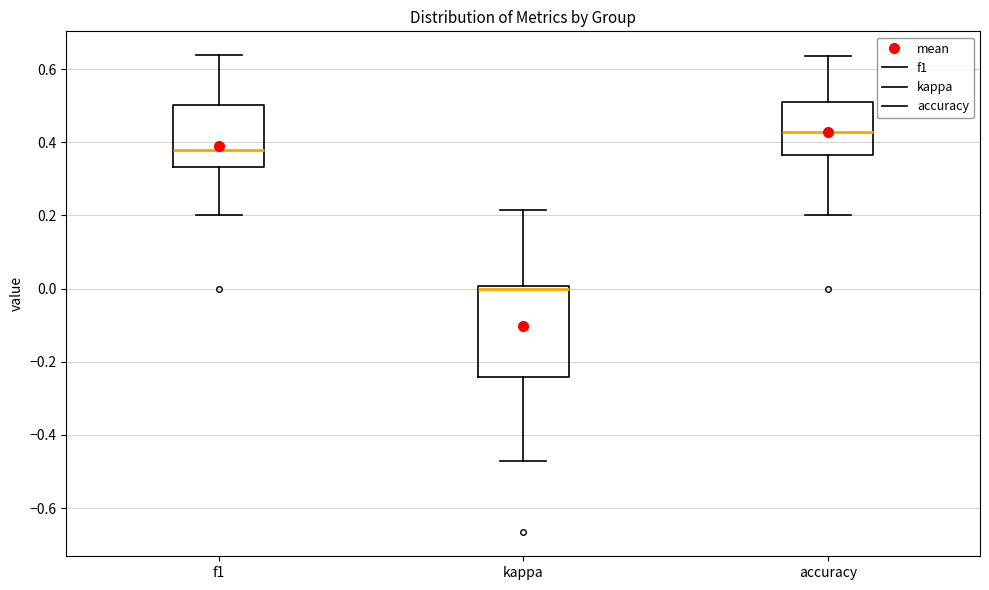

Reading left to right, read every box against the y-axis: the position of its median line, the range the box covers, and the ends of its whiskers. The values are not printed on the chart, so give them approximately, as read against the axis.

f1: median 0.38, box 0.34 to 0.50, whiskers 0.20 to 0.64
kappa: median 0.00 (just below the box's upper edge), box -0.24 to 0.00, whiskers -0.48 to 0.22
accuracy: median 0.42, box 0.36 to 0.50, whiskers 0.20 to 0.64